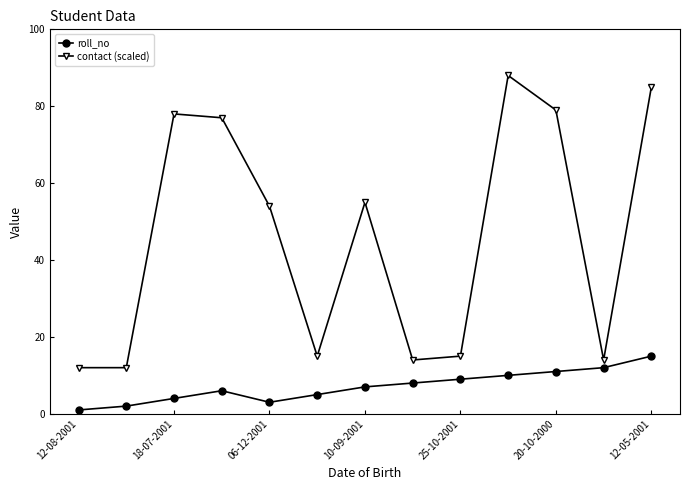

What is the maximum value shown in the chart?

88